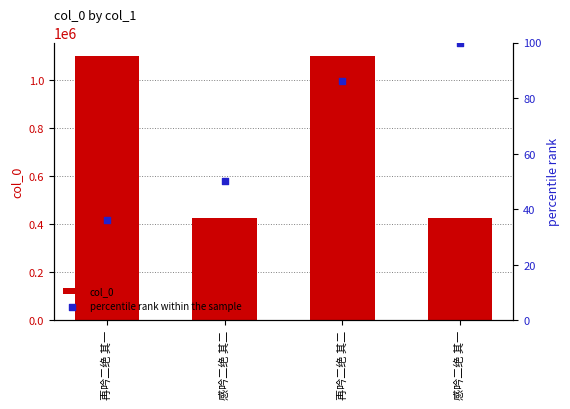

Which series has the largest total across all categories?

col_0